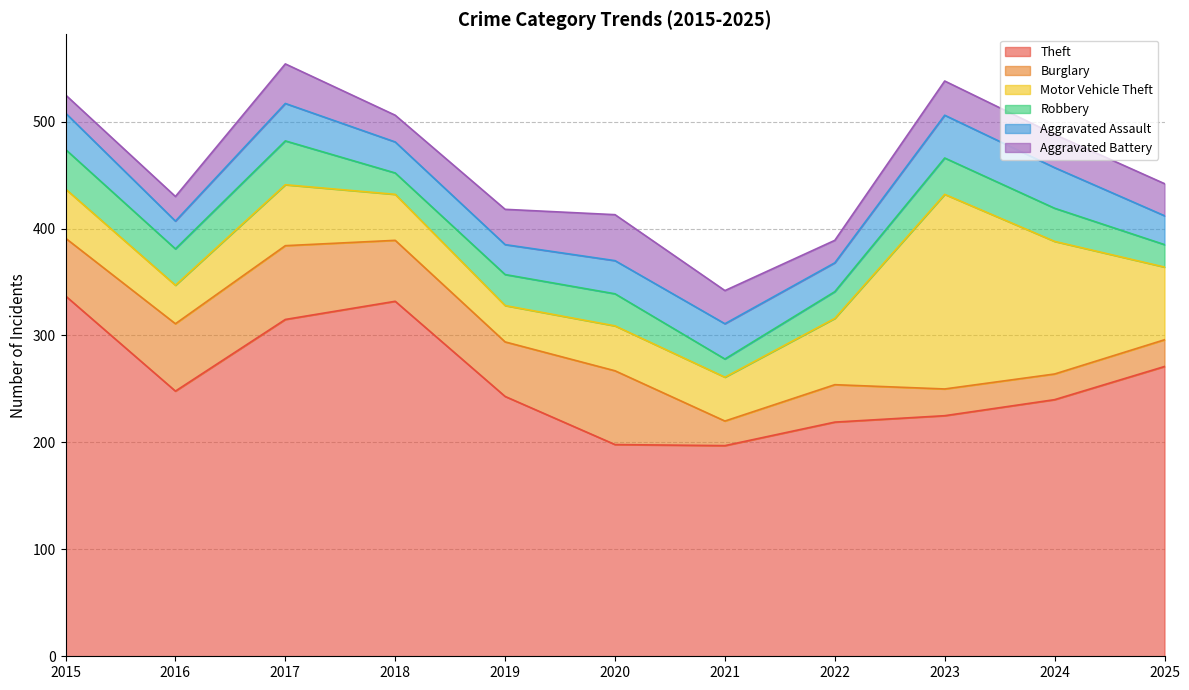

Rank the categories by Aggravated Battery value from highest to lowest.

2020, 2017, 2019, 2023, 2021, 2024, 2025, 2018, 2016, 2022, 2015